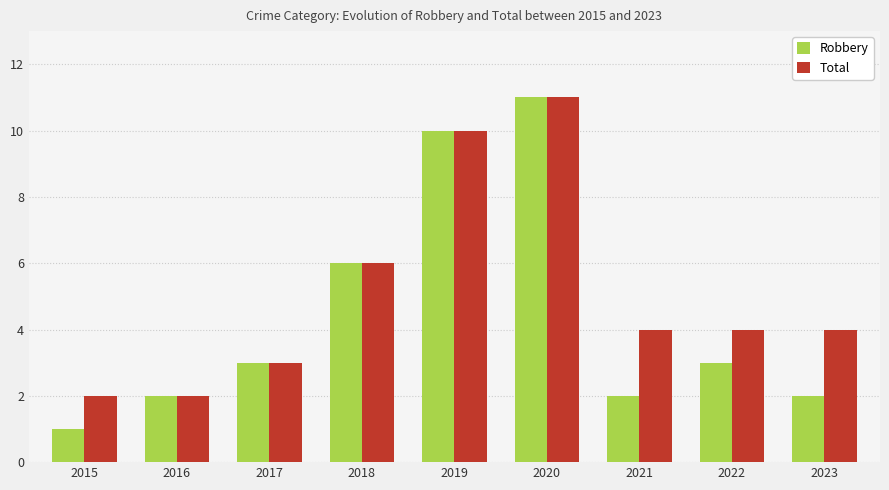

How many Total values are between 3 and 6?

5